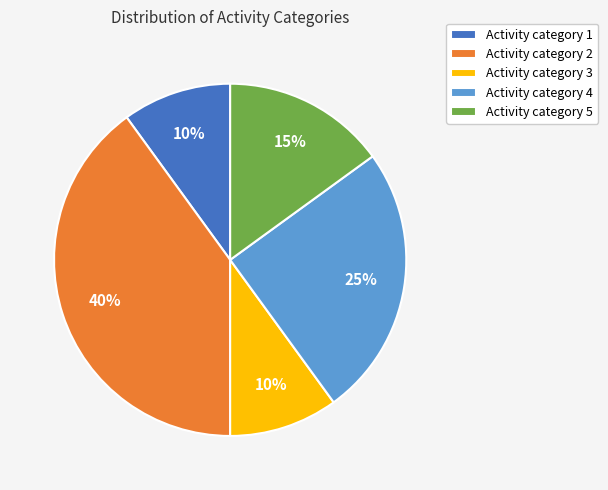

The Activity category 5 slice represents 15% of the pie. True or false?

True